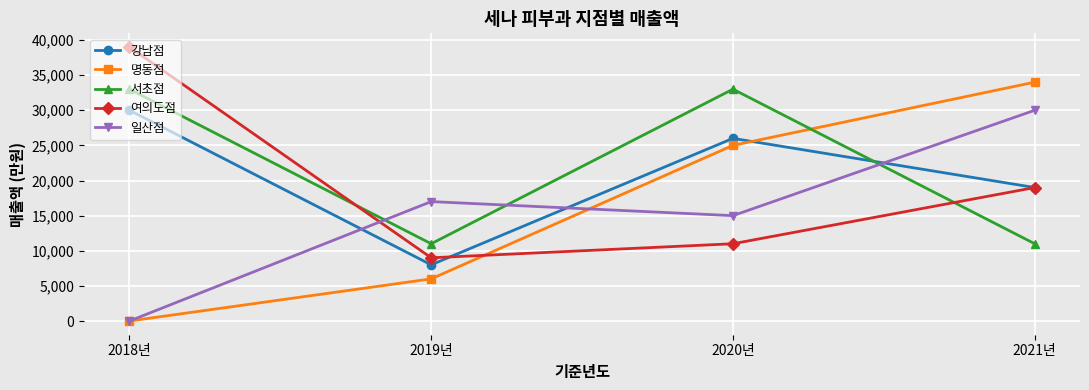

Does the chart display data point markers on the line(s)?

Yes